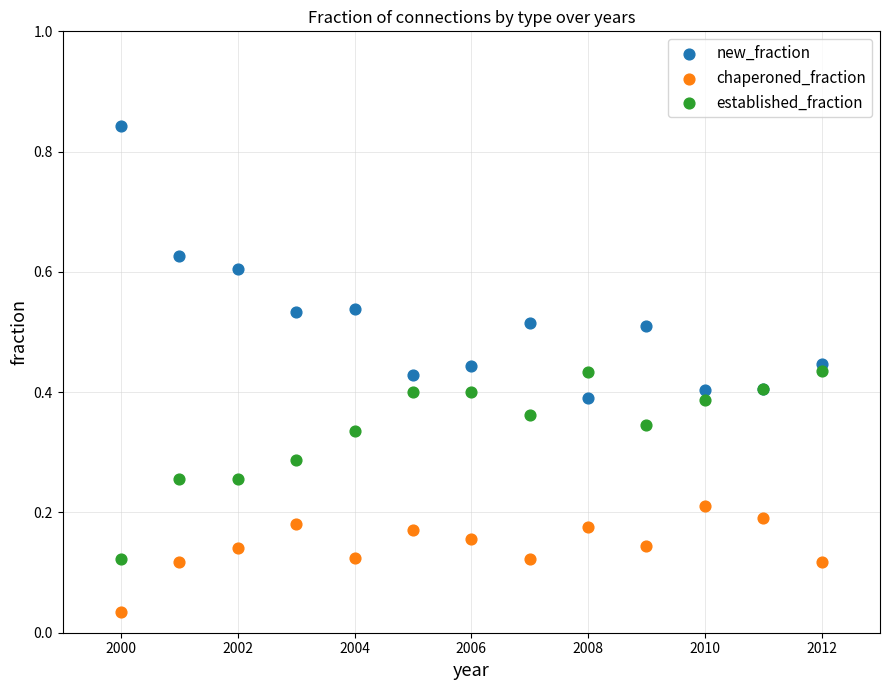

Which series contains the highest Y value?

new_fraction